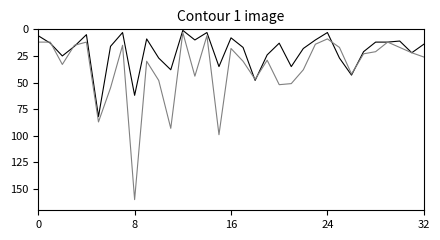

How many lines are shown in the chart?

2